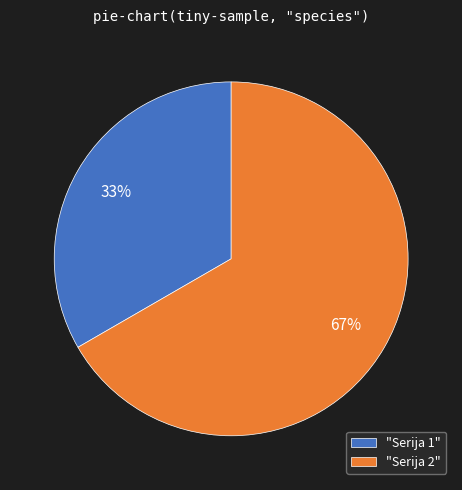

What is the smallest slice in the pie chart?

"Serija 1"